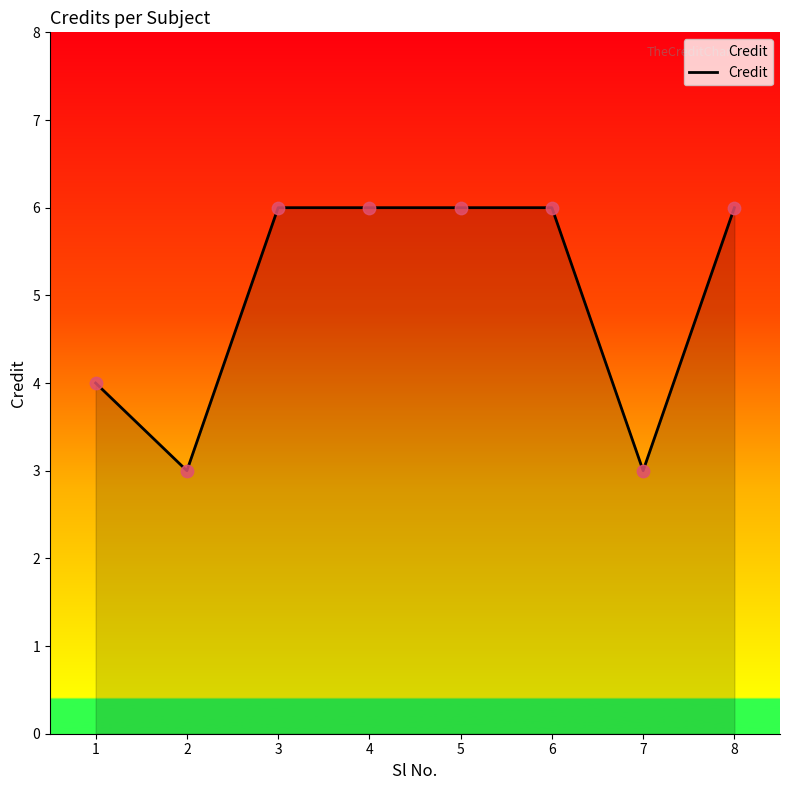

Approximately how many times larger is the value at 4 compared to 2?

2.0